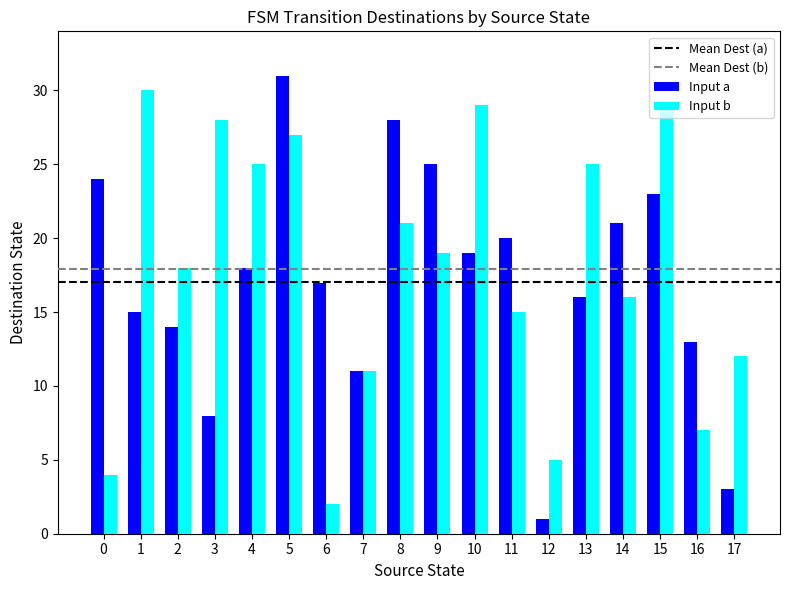

Which series has the largest range (max minus min)?

Input a